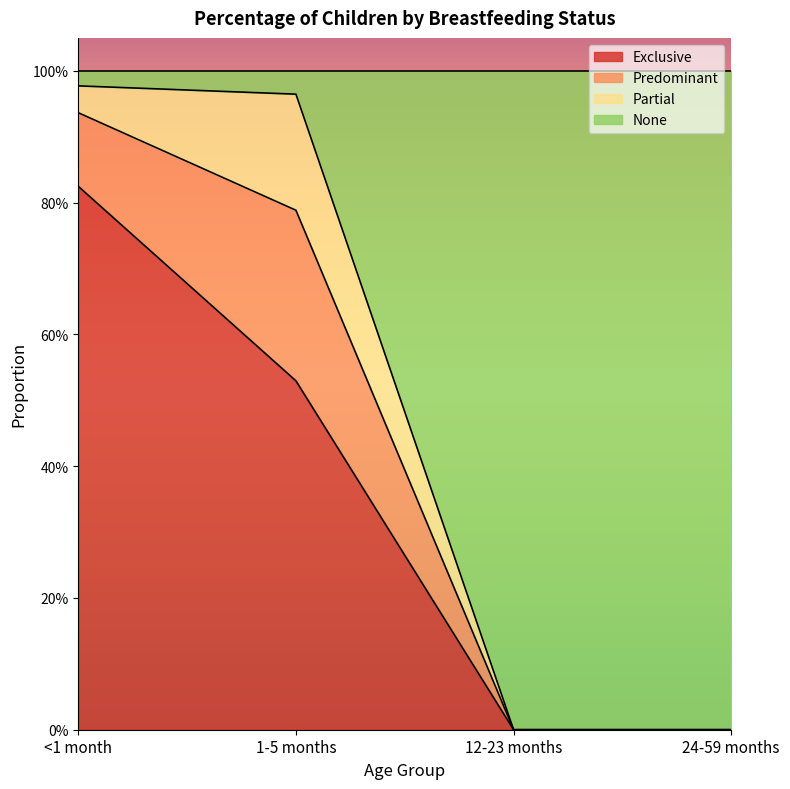

What are all the series names shown in the legend?

Exclusive, Predominant, Partial, None